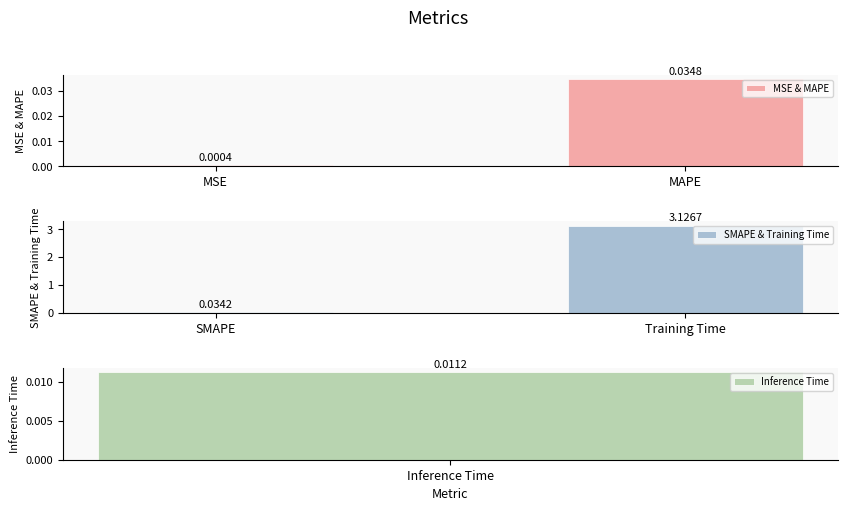

What are all the series names shown in the legend?

MSE & MAPE, SMAPE & Training Time